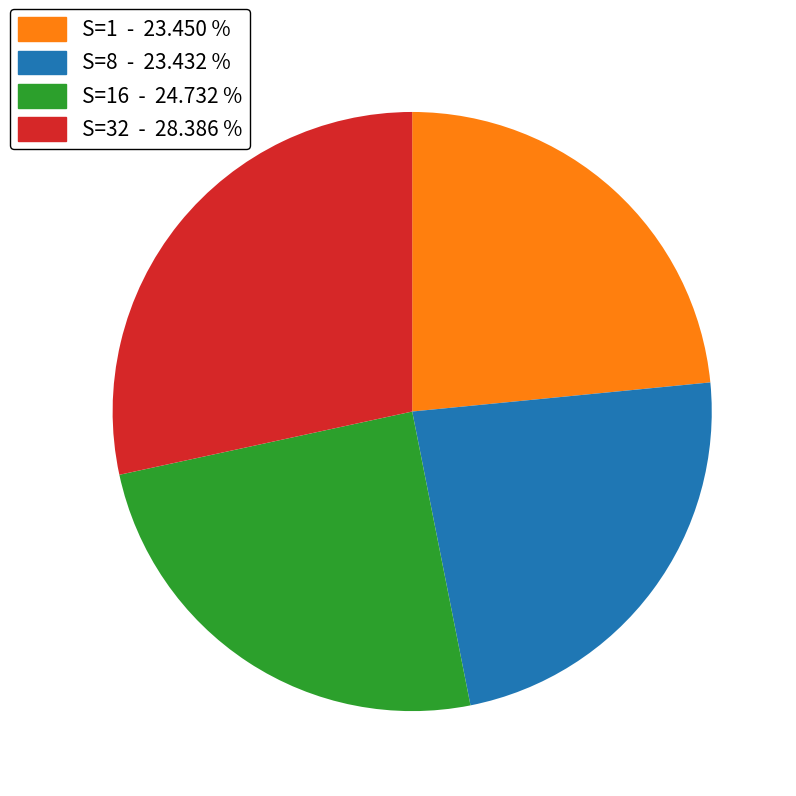

Is there a majority slice in this chart?

No